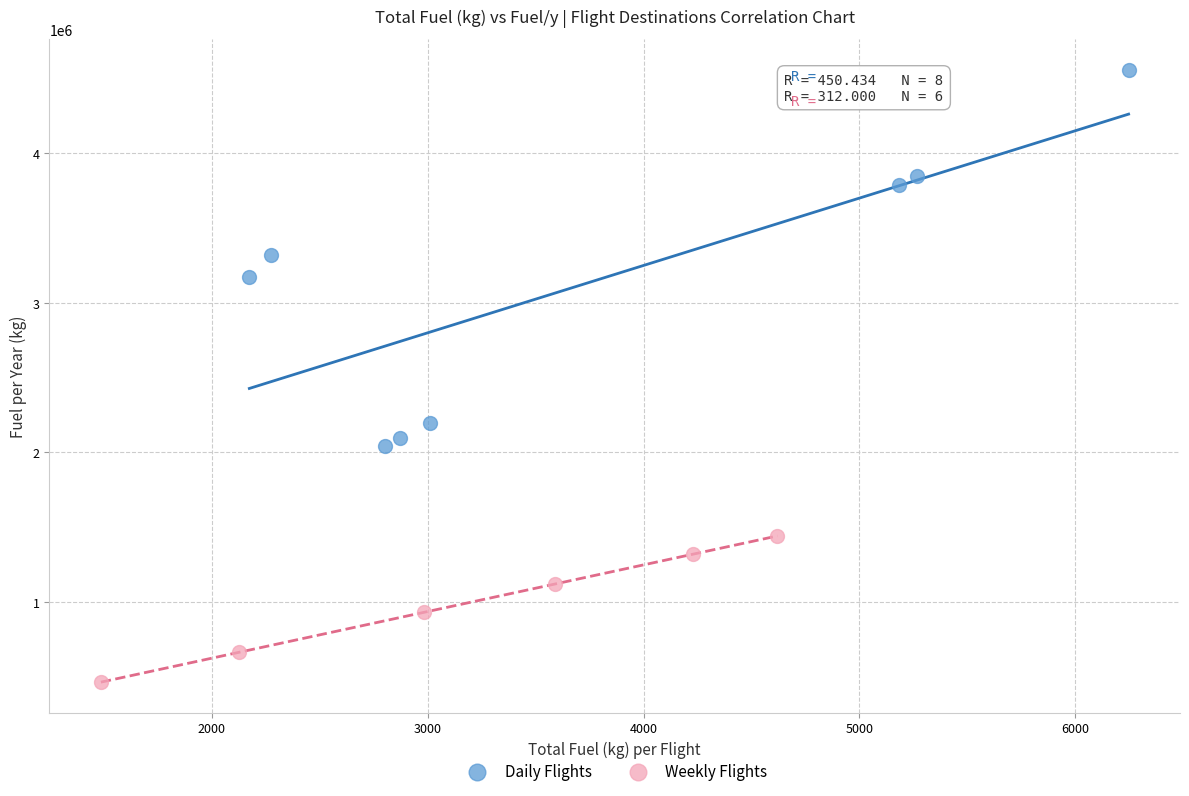

Which series has the largest Y range (max minus min)?

Daily Flights